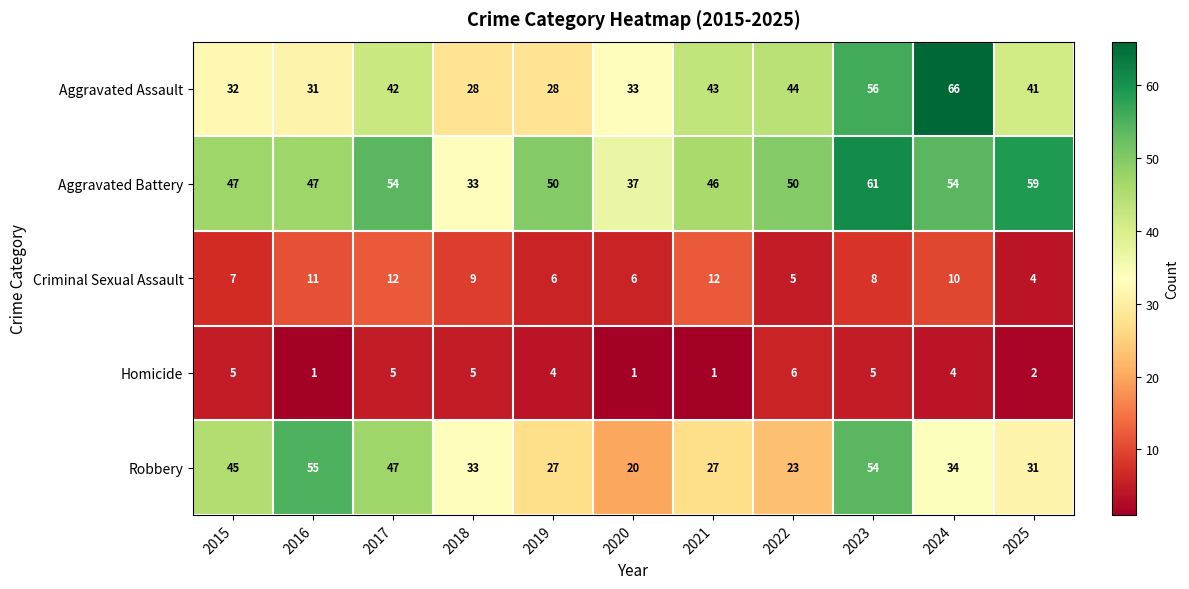

Which series has the largest range (max minus min)?

Aggravated Assault